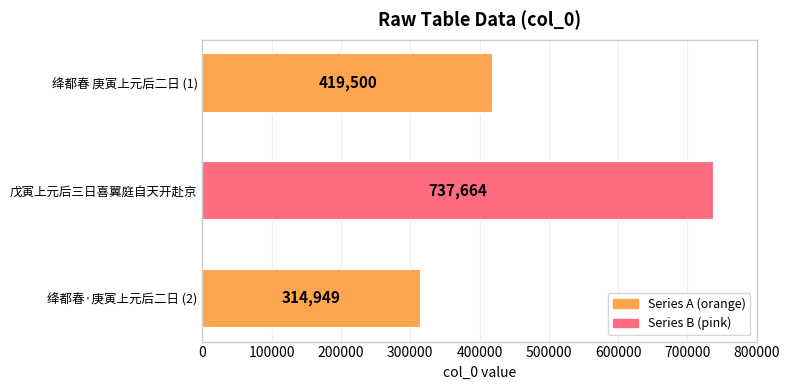

The value at 戊寅上元后三日喜翼庭自天开赴京 is 317854. True or false?

False